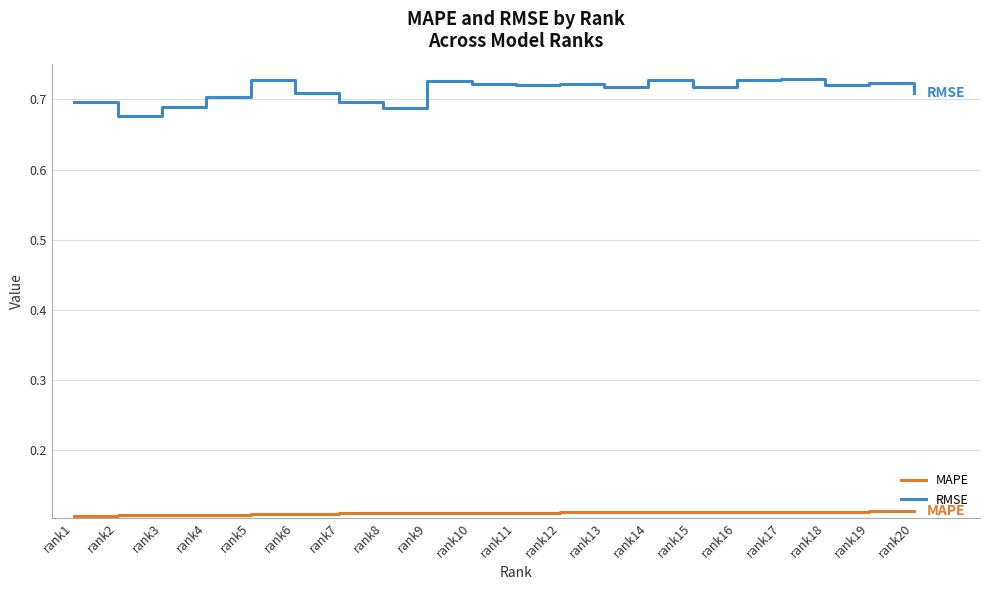

List the series in order of their overall mean, lowest first.

MAPE, RMSE